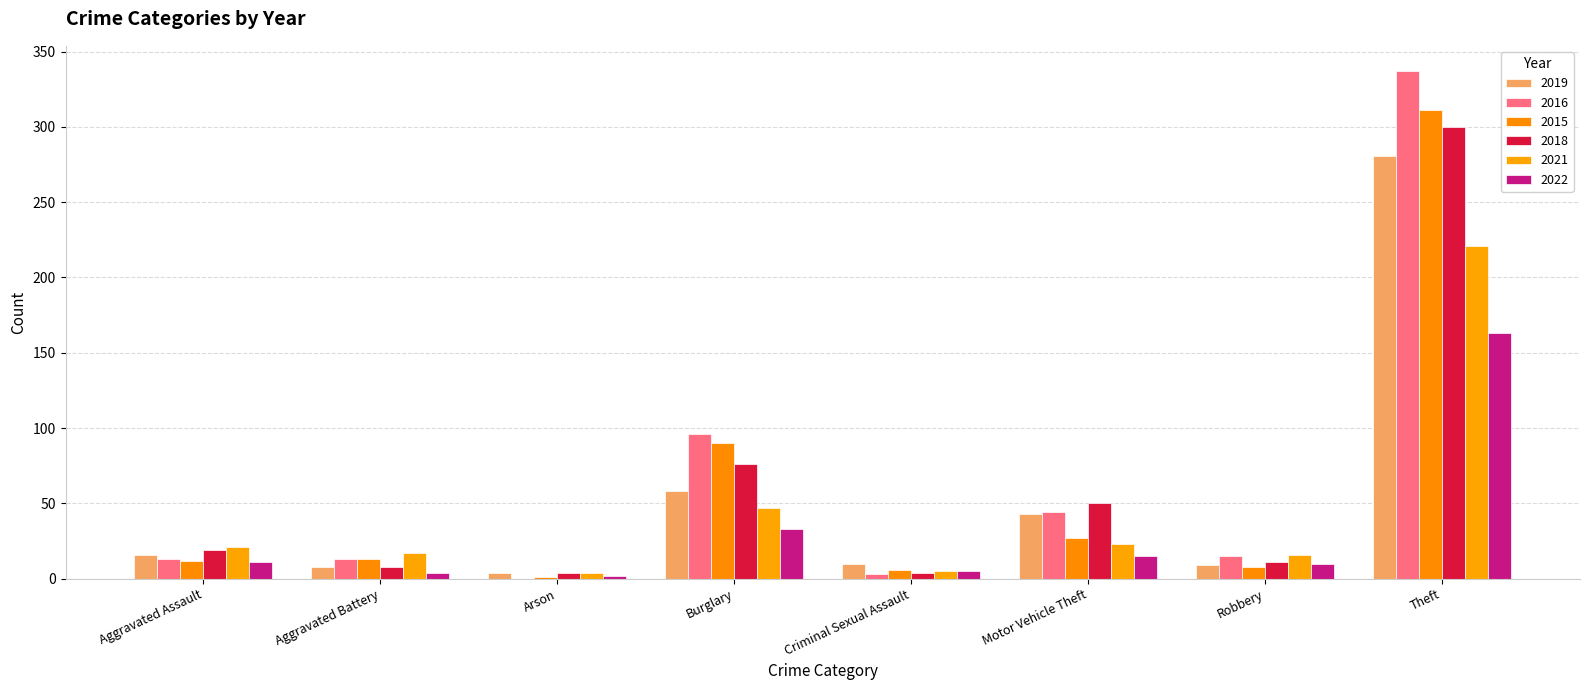

What is the spread (max minus min) of values at Robbery?

8